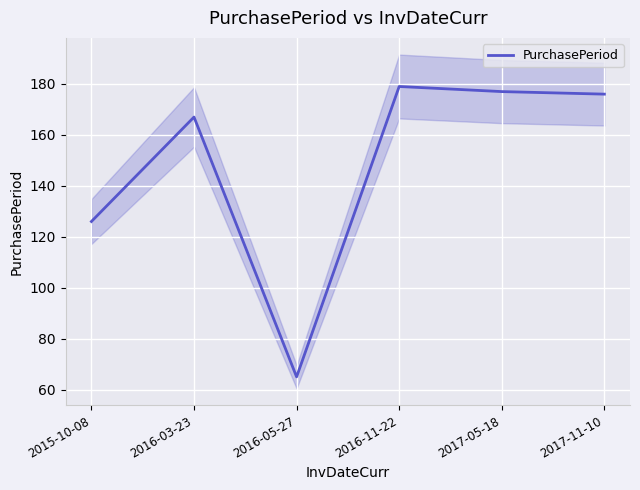

What is the value of the 1st point from the left?

126